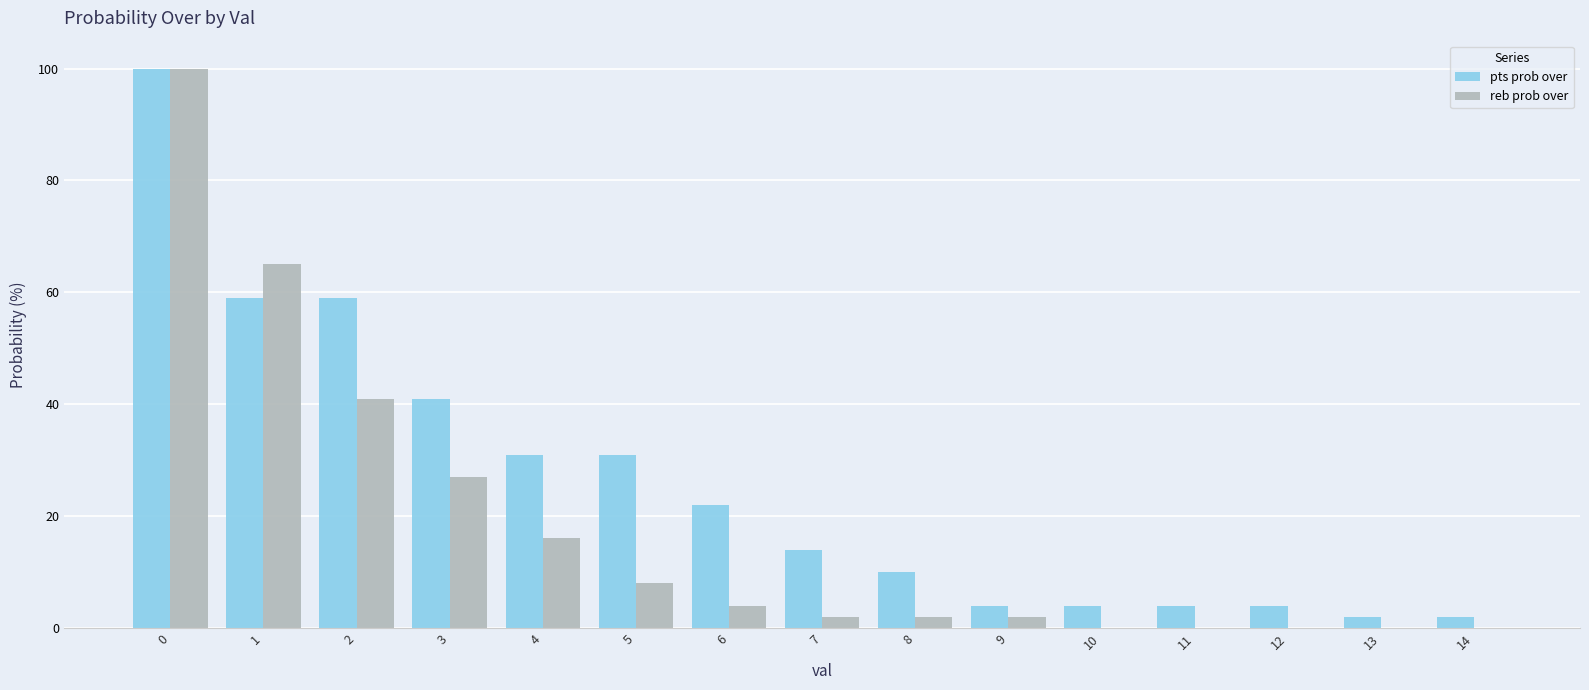

Are the bars grouped side by side (vs. stacked)?

Yes